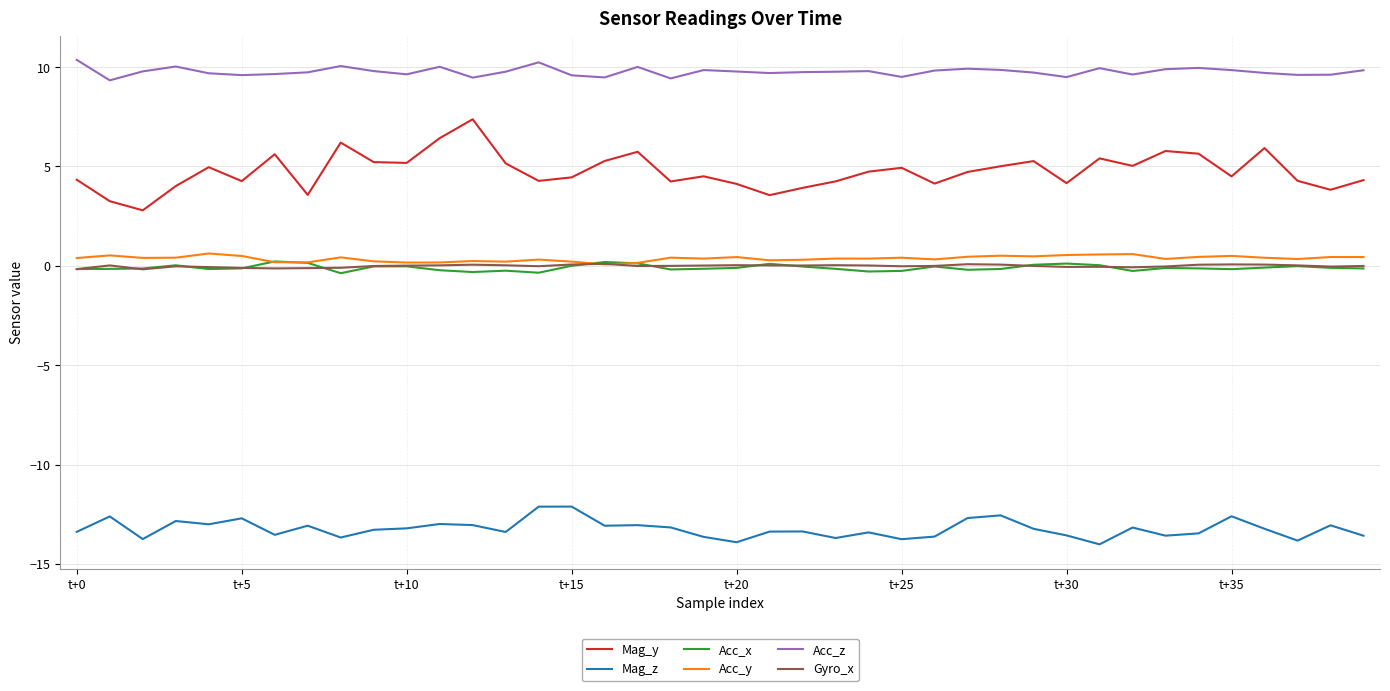

What is the minimum value for Acc_z?

9.3